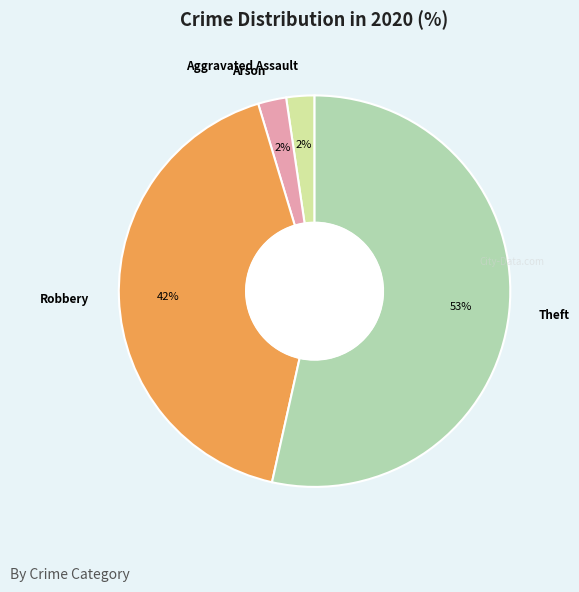

How many segments does this pie chart have?

4